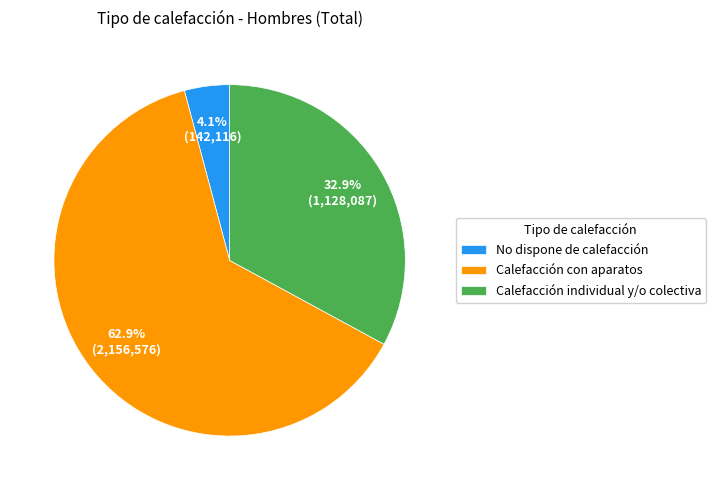

What percentage is the Calefacción con aparatos slice, to the nearest percent?

63%